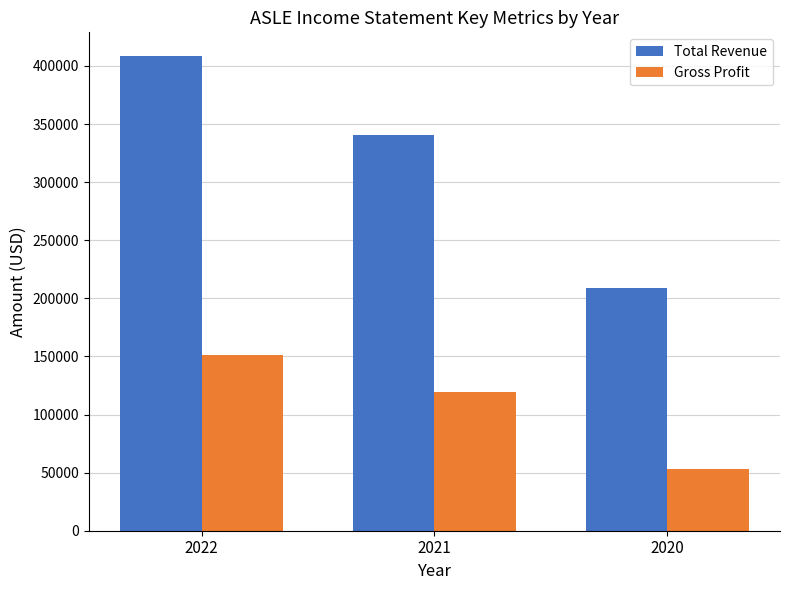

List the labels in order of Gross Profit value, smallest first.

2020, 2021, 2022